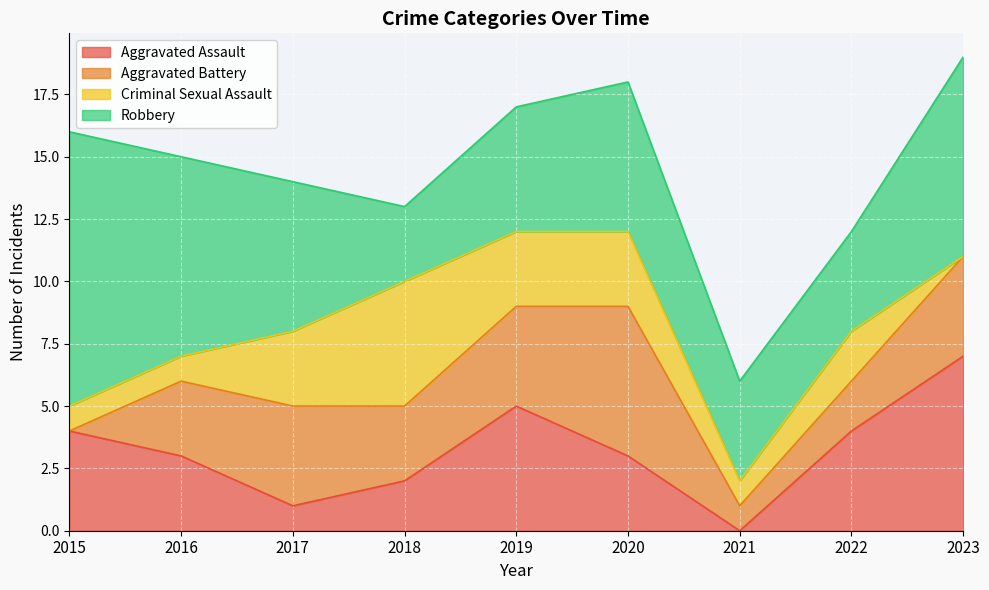

The Robbery series shows 10 at 2017. True or false?

False